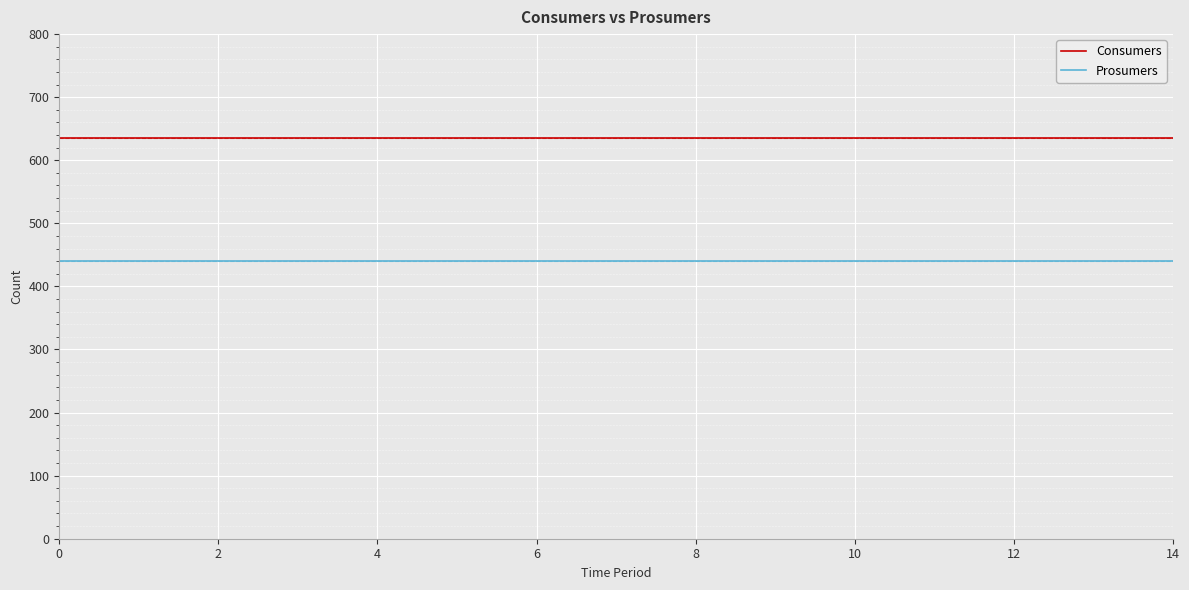

What is the highest value of the Consumers series?

635